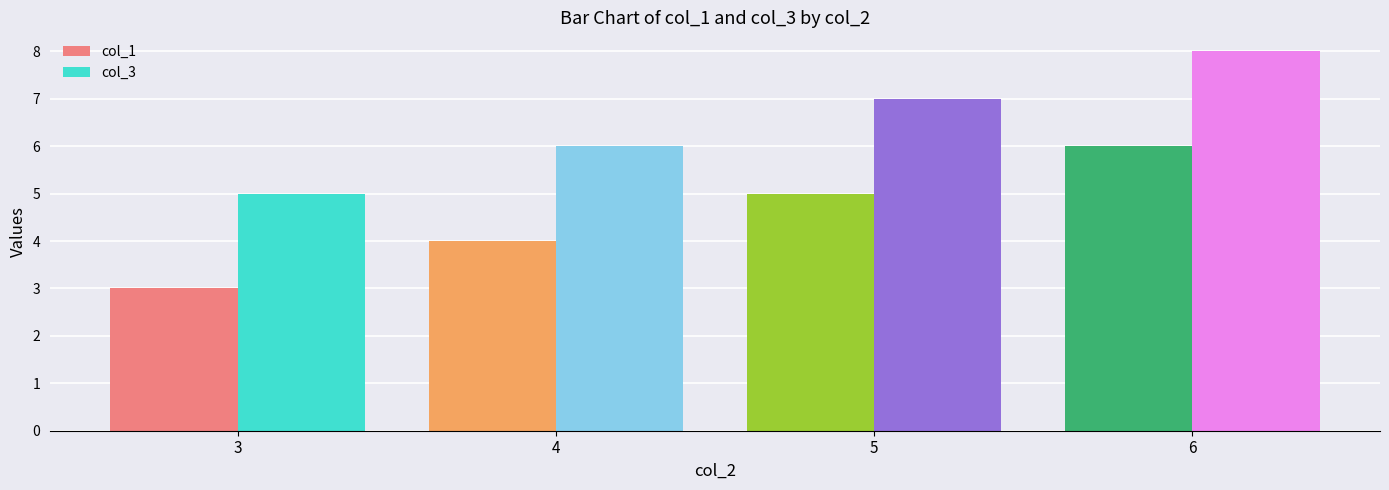

Reading right to left, transcribe all the data shown in this chart.

col_1: 6	5	4	3
col_3: 8	7	6	5